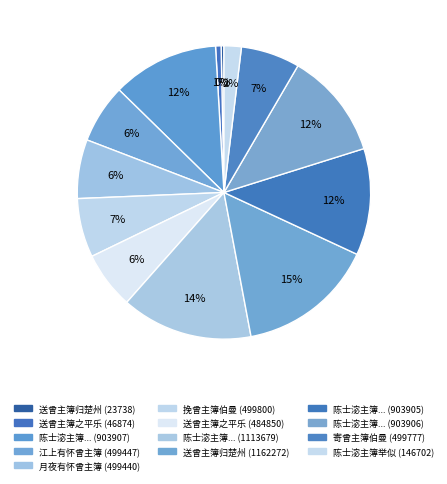

Which slice is the smallest?

23738